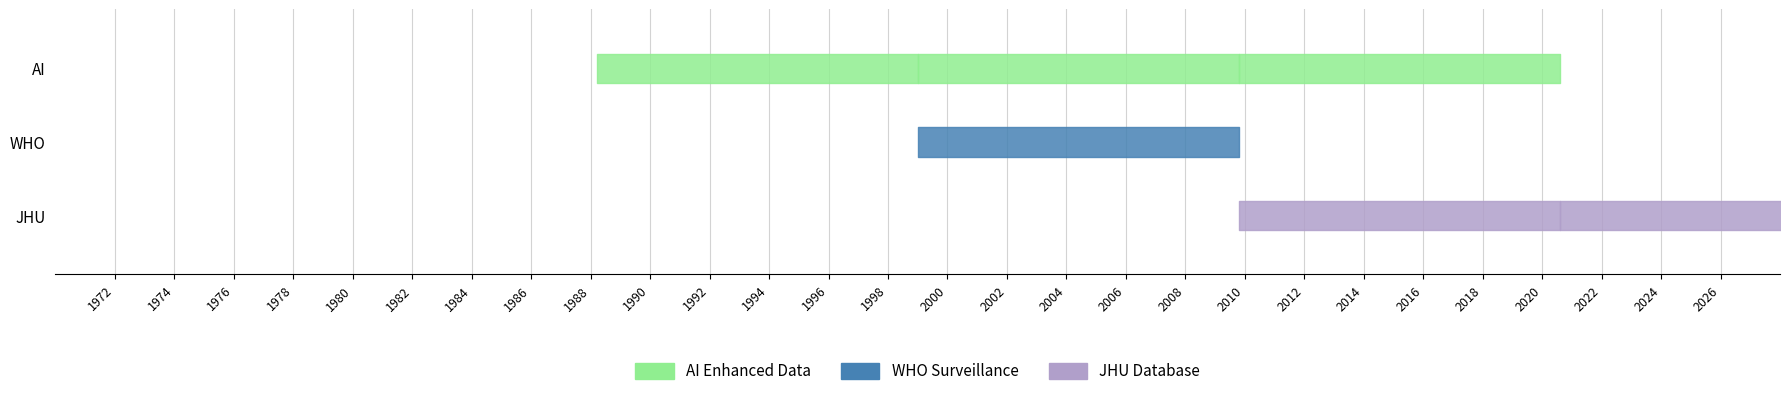

Reading left to right, list all the values displayed in this chart.

AI Enhanced Data: 0	0	1	1	1	0
WHO Surveillance: 0	0	0	1	0	0
JHU Database: 0	0	0	0	1	1